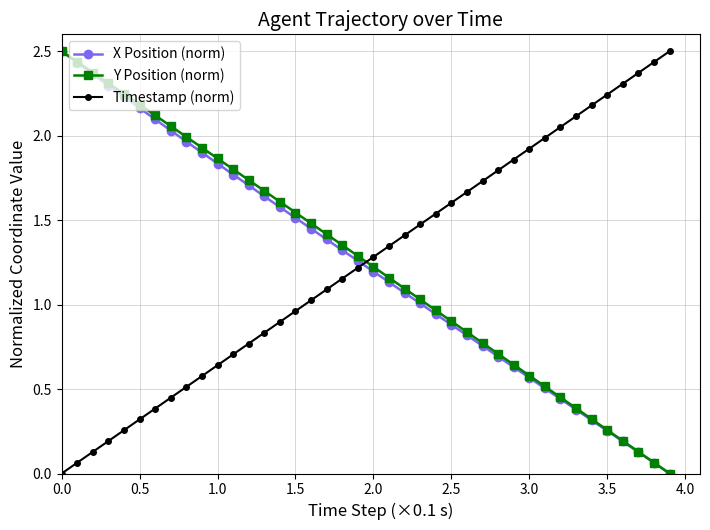

What is the maximum value shown in the chart?

2.5